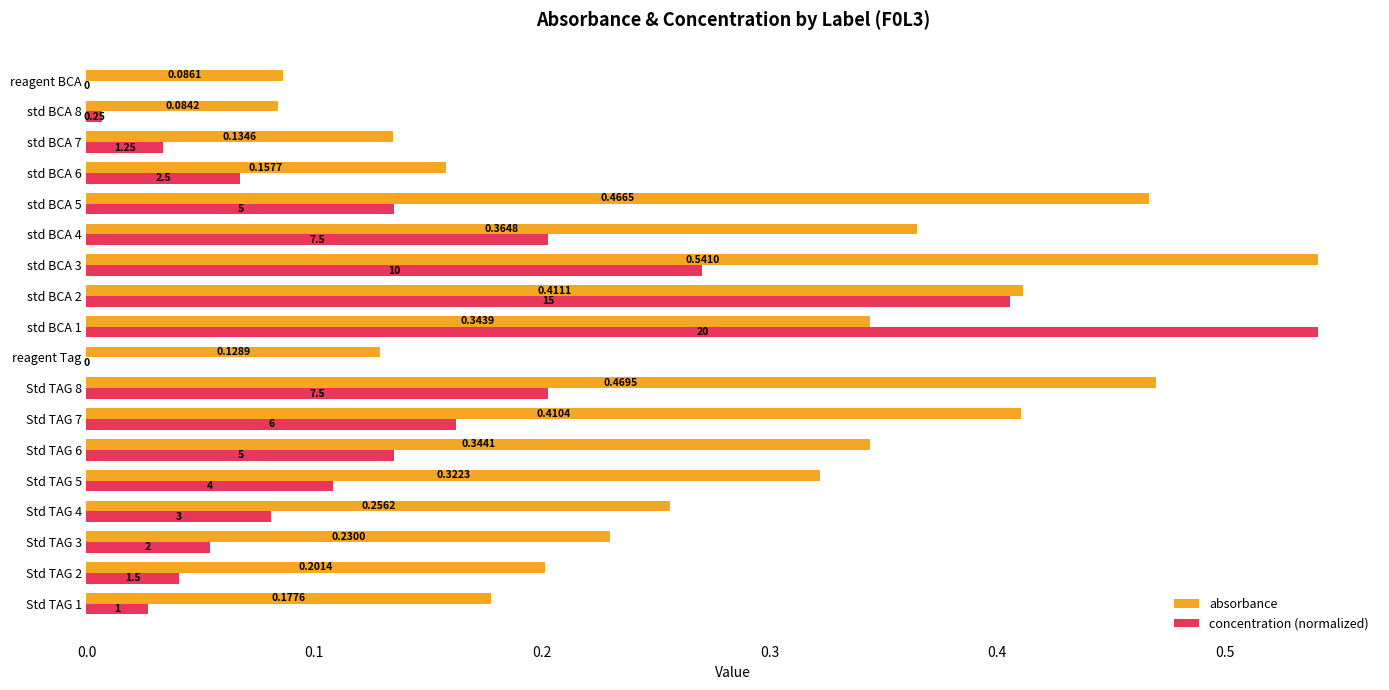

How many absorbance values are between 0 and 1?

18